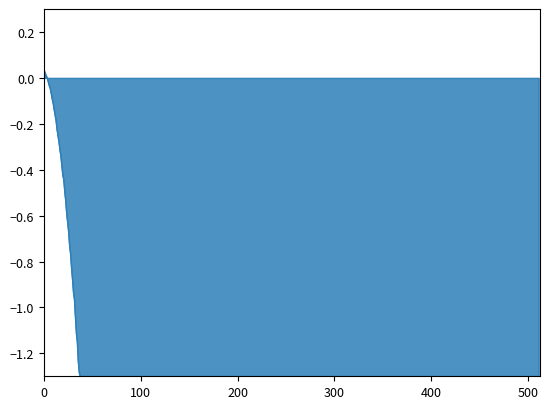

What is the difference between the maximum and minimum values?

1.3